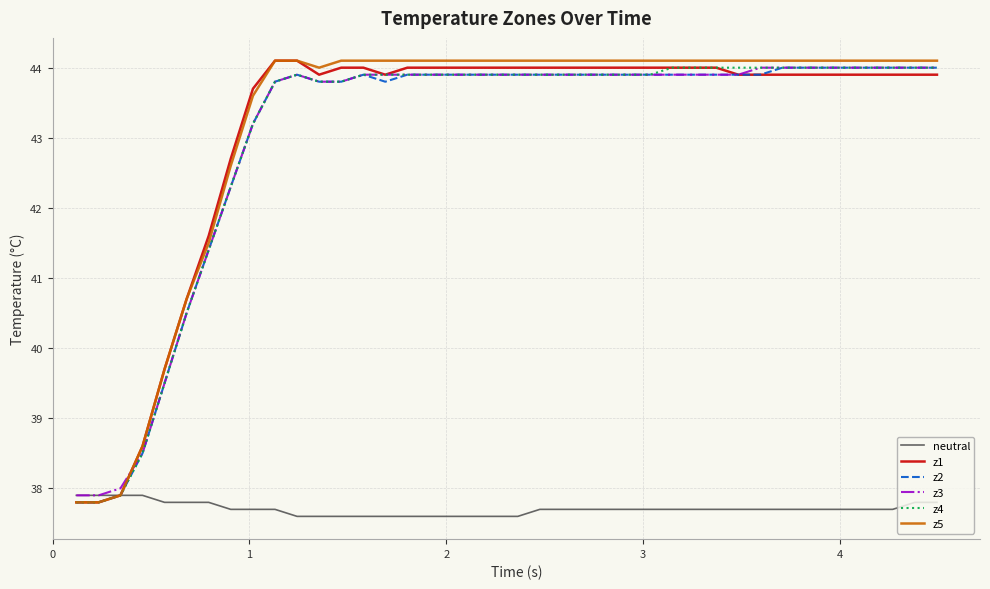

What is the highest value of the z5 series?

44.1